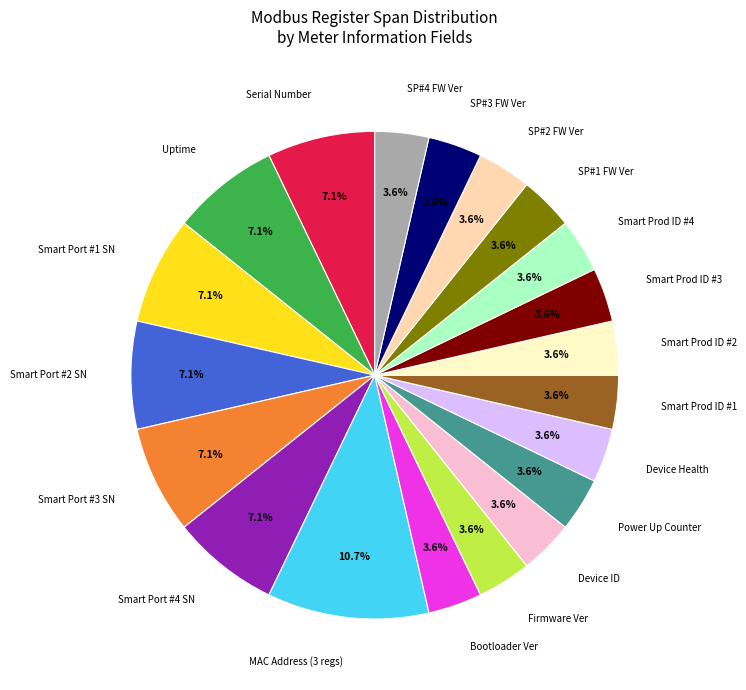

What is the total percentage of MAC Address (3 regs) and Smart Prod ID #4?

14.3%